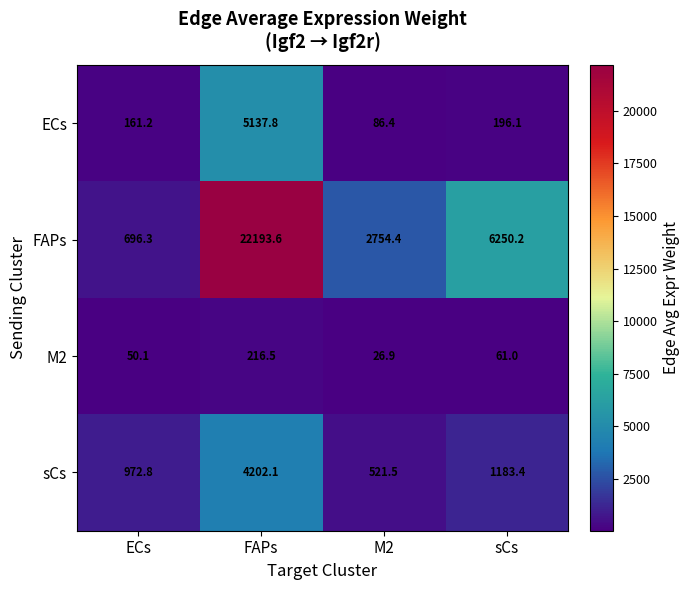

The M2 series shows 24.4 at ECs. True or false?

False